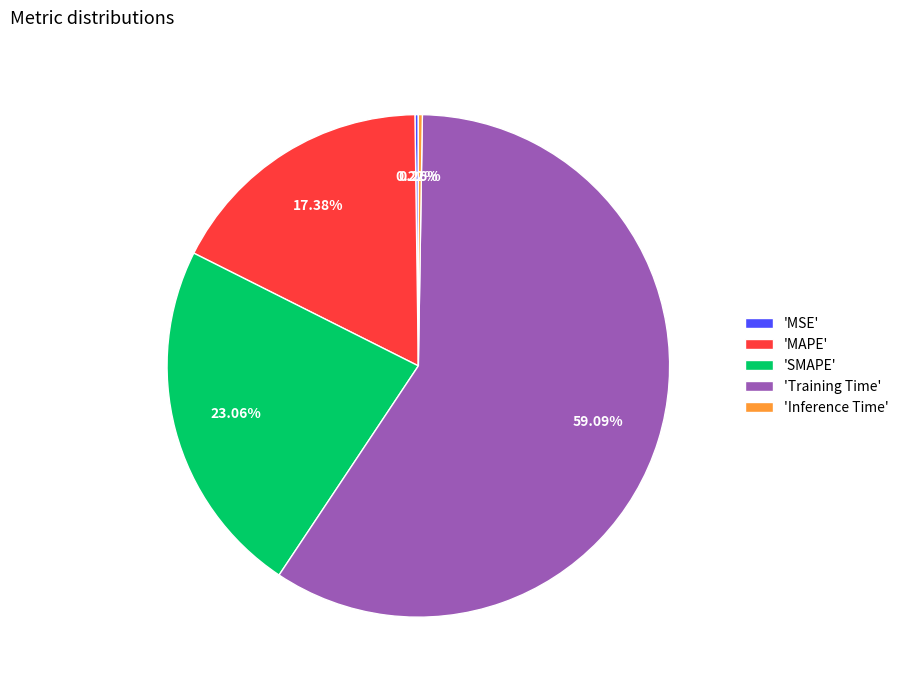

Is there any slice that represents more than half of the pie?

Yes